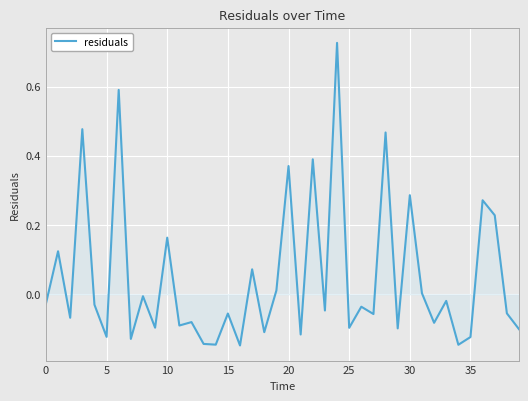

What is the difference between the maximum and minimum values?

0.9